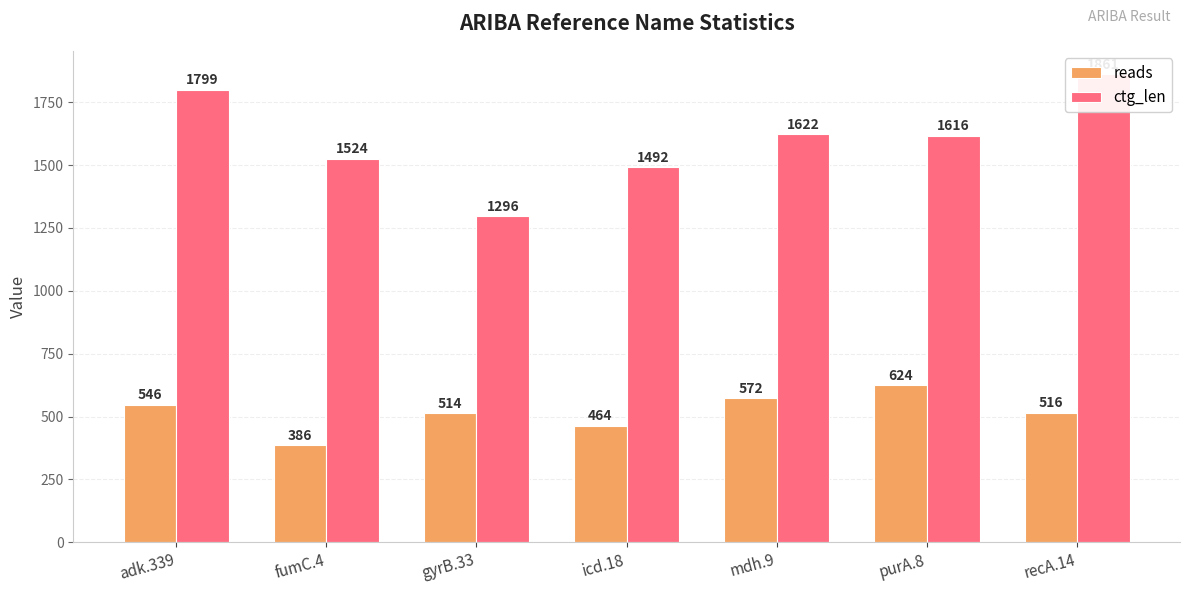

What is the average value of the reads series?

517